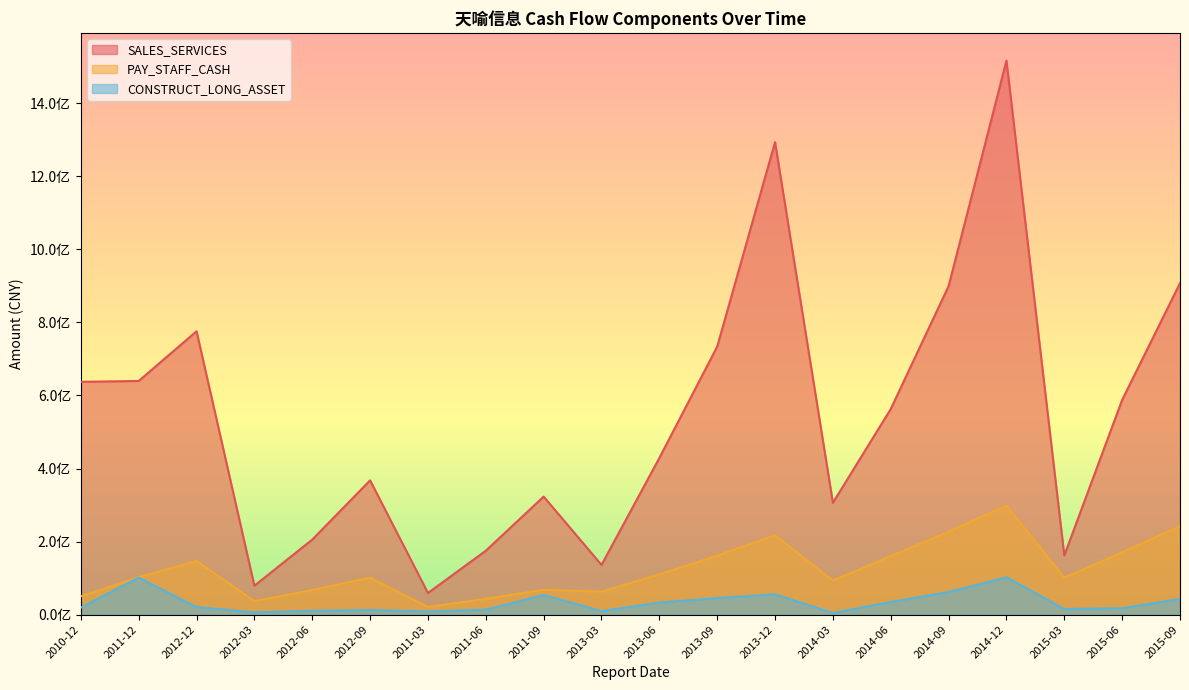

Which series changed the most between 2010-12 and 2012-06?

SALES_SERVICES